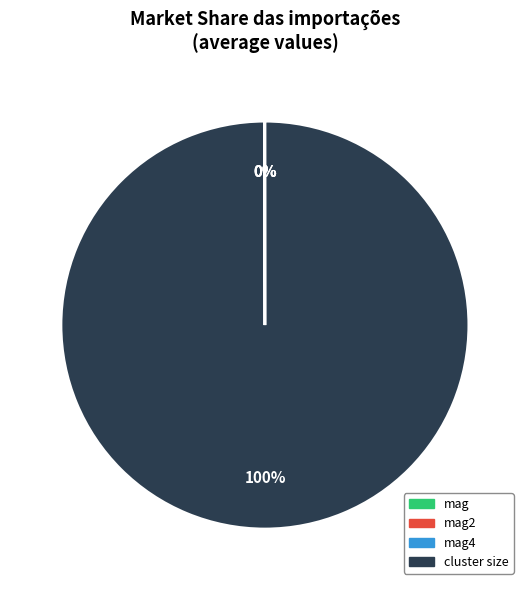

Is there a majority slice in this chart?

Yes